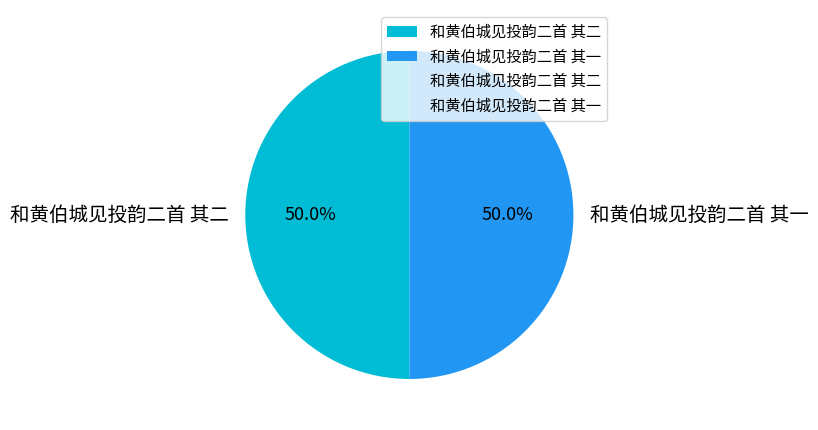

What is the ratio of the value at 和黄伯城见投韵二首 其二 to the value at 和黄伯城见投韵二首 其一?

1.0